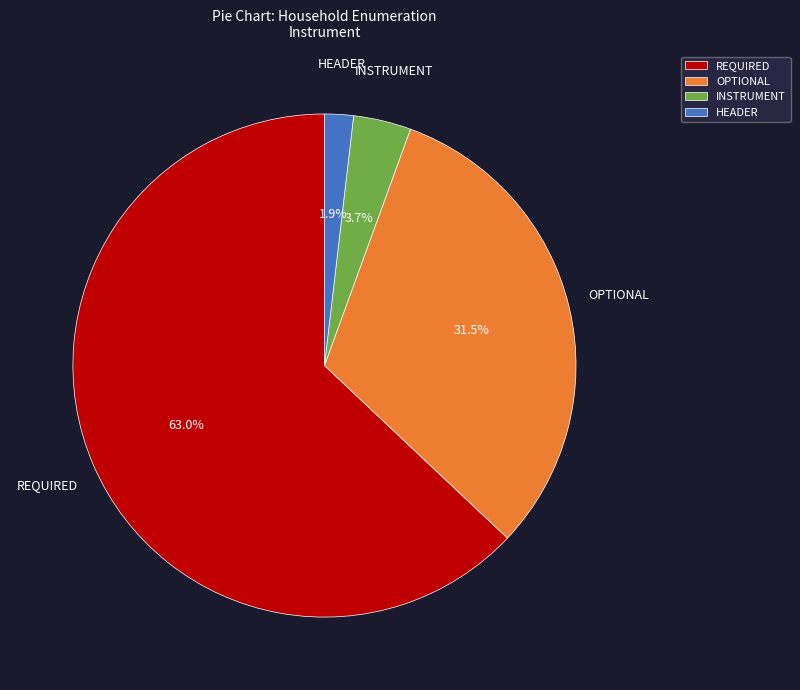

How many slices are in this pie chart?

4